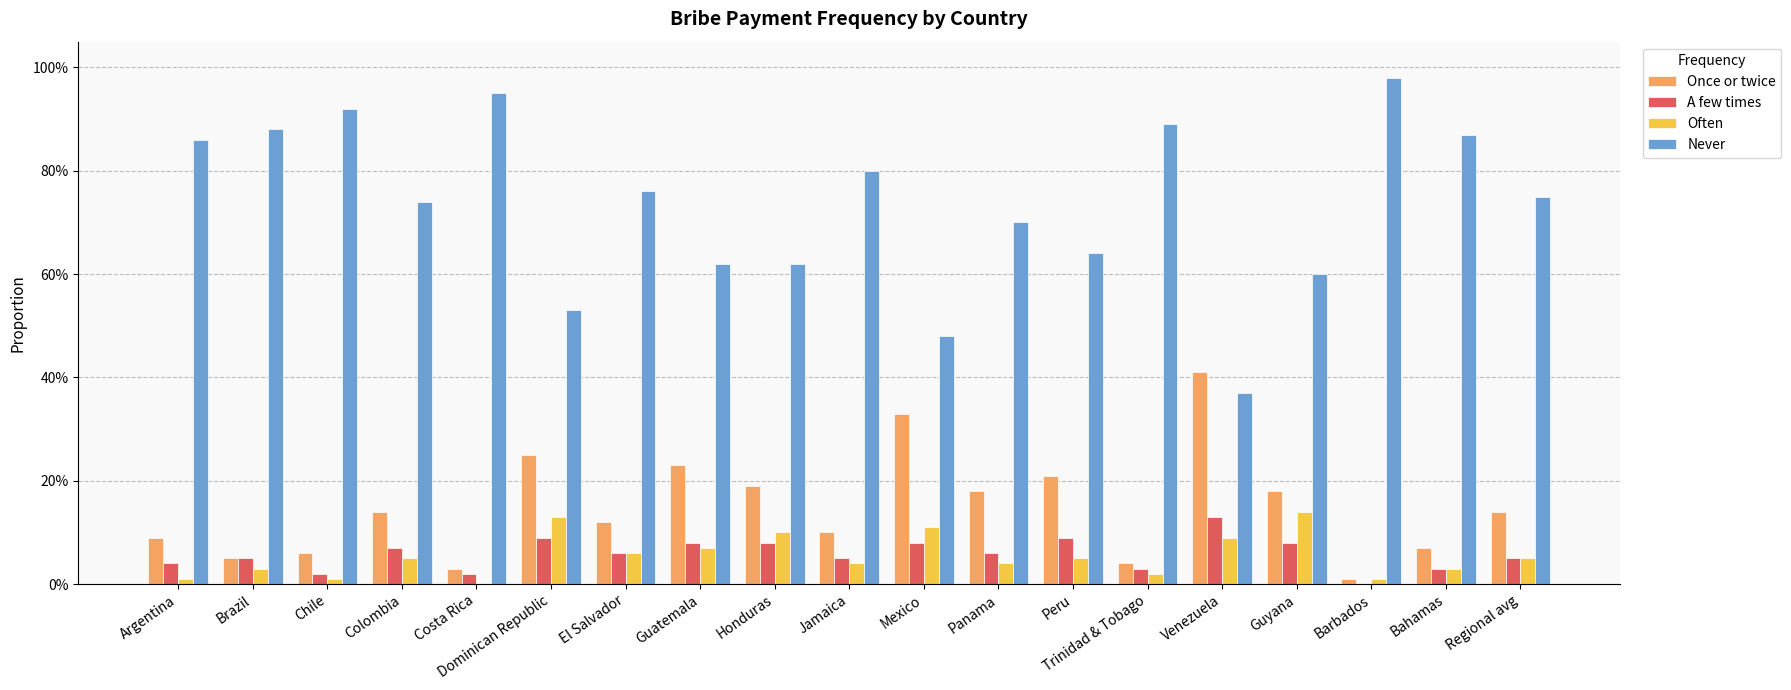

At Dominican Republic, list the series in order from largest to smallest.

Never, Once or twice, Often, A few times